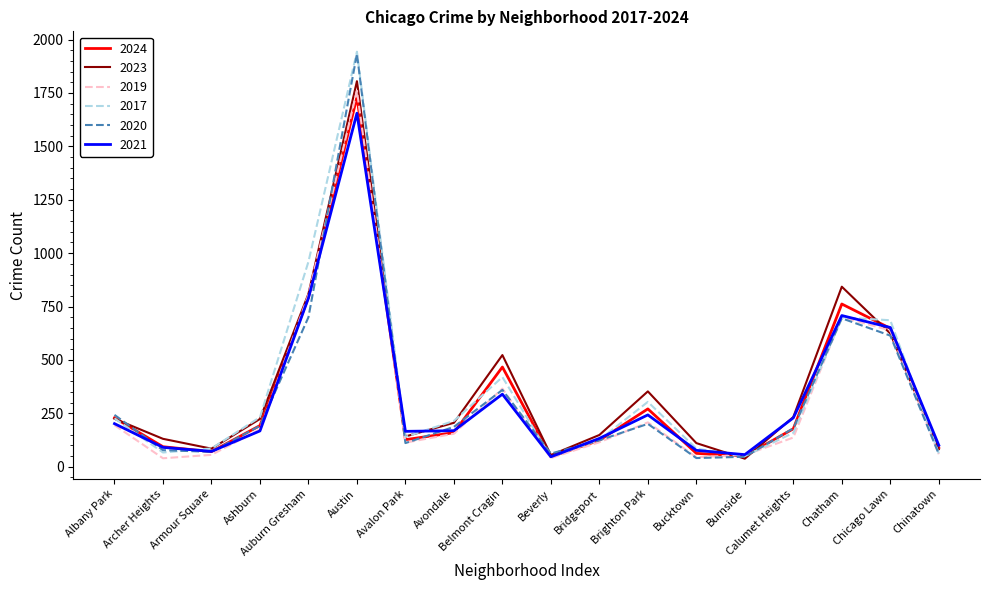

At how many categories does at least one series exceed 336?

6